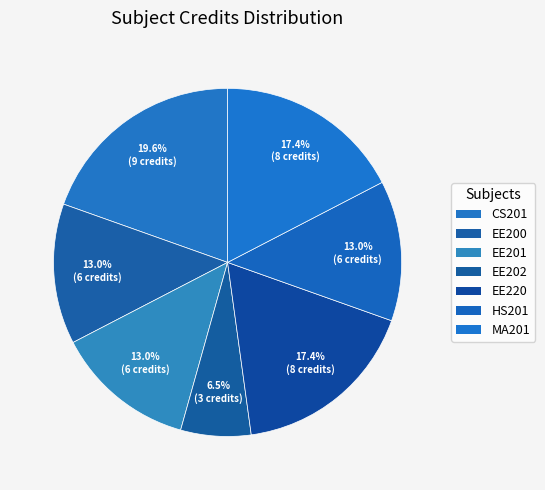

How many segments does this pie chart have?

7